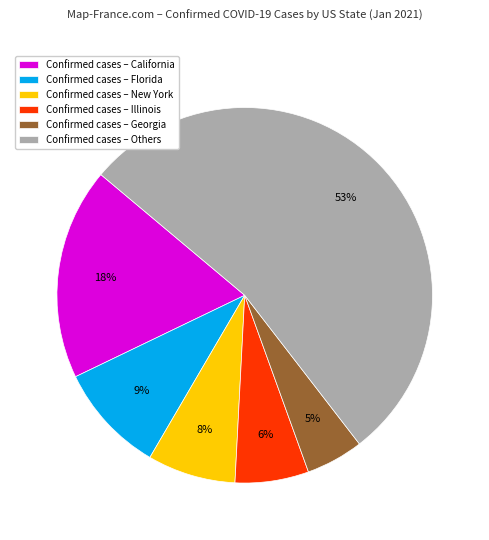

The Confirmed cases – Illinois slice represents 1% of the pie. True or false?

False